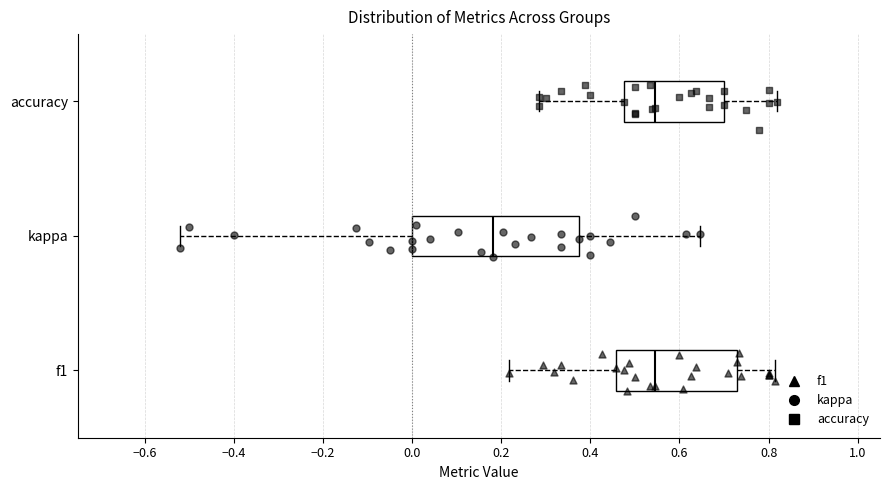

Reading bottom to top, transcribe this box plot: for each box, give where its median line is, the range the box spans, and where its two whiskers end, as read against the x-axis. The values are not printed on the chart, so give them approximately, as read against the axis.

f1: median 0.54, box 0.46 to 0.72, whiskers 0.22 to 0.82
kappa: median 0.18, box 0.00 to 0.38, whiskers -0.52 to 0.64
accuracy: median 0.54, box 0.48 to 0.70, whiskers 0.28 to 0.82